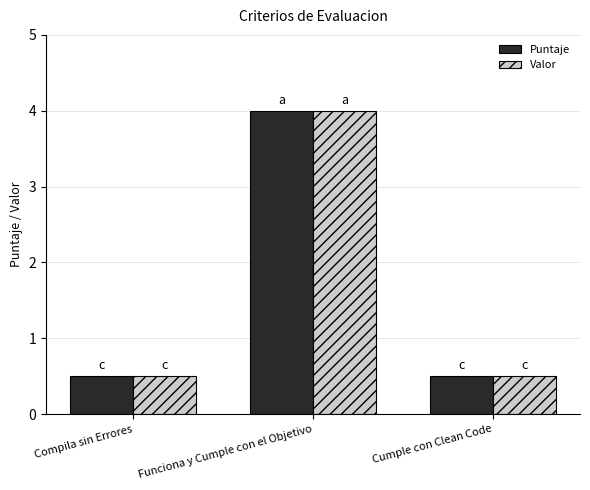

At which label does Puntaje reach its peak?

Funciona y Cumple con el Objetivo